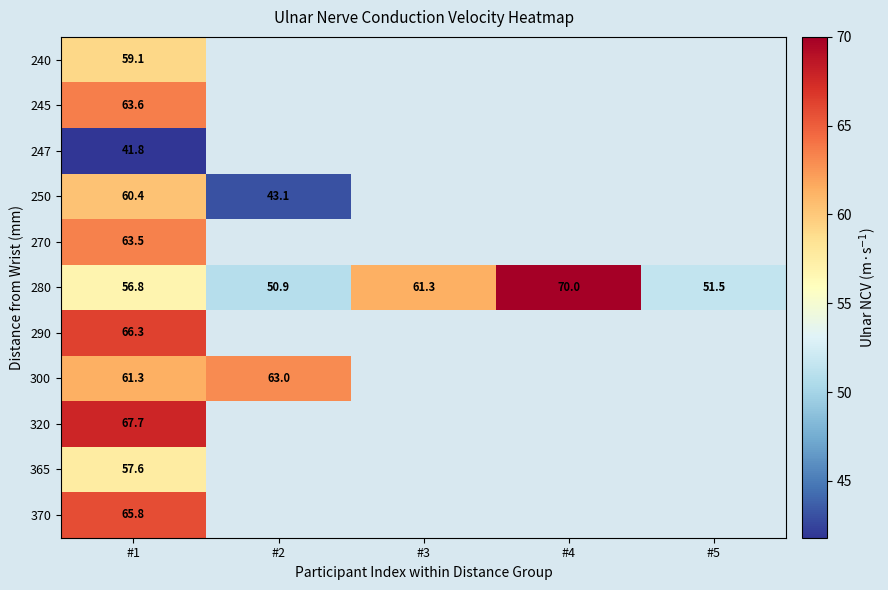

At which label does 280 first exceed 56?

#1